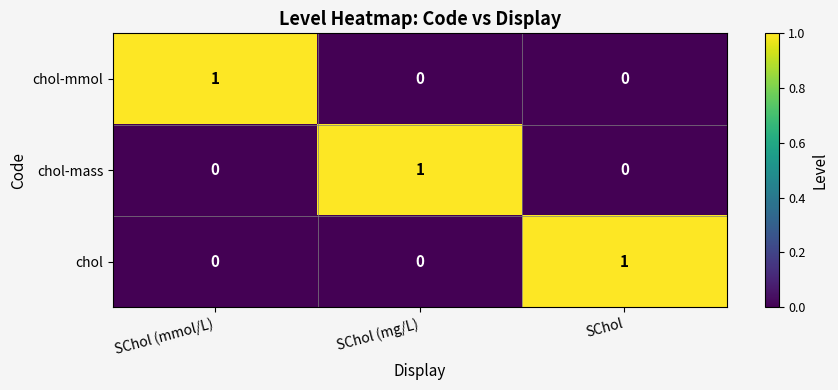

Is it true that chol equals 1 at SChol?

True